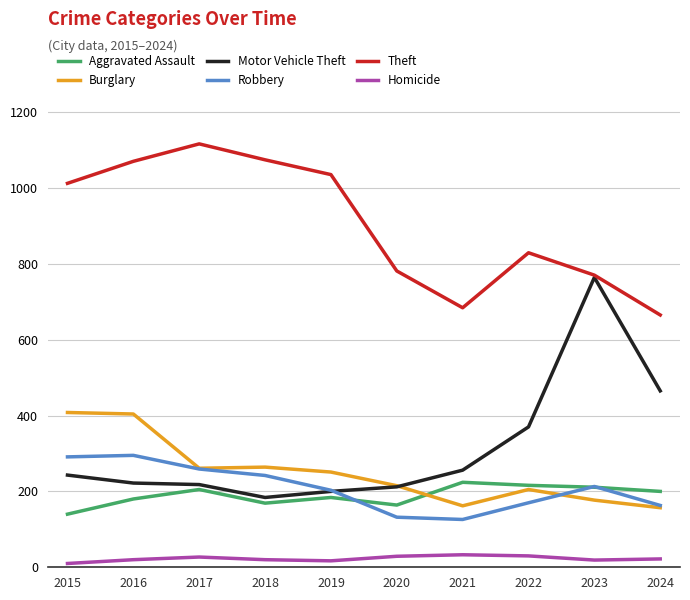

How many times do Motor Vehicle Theft and Robbery cross each other?

1